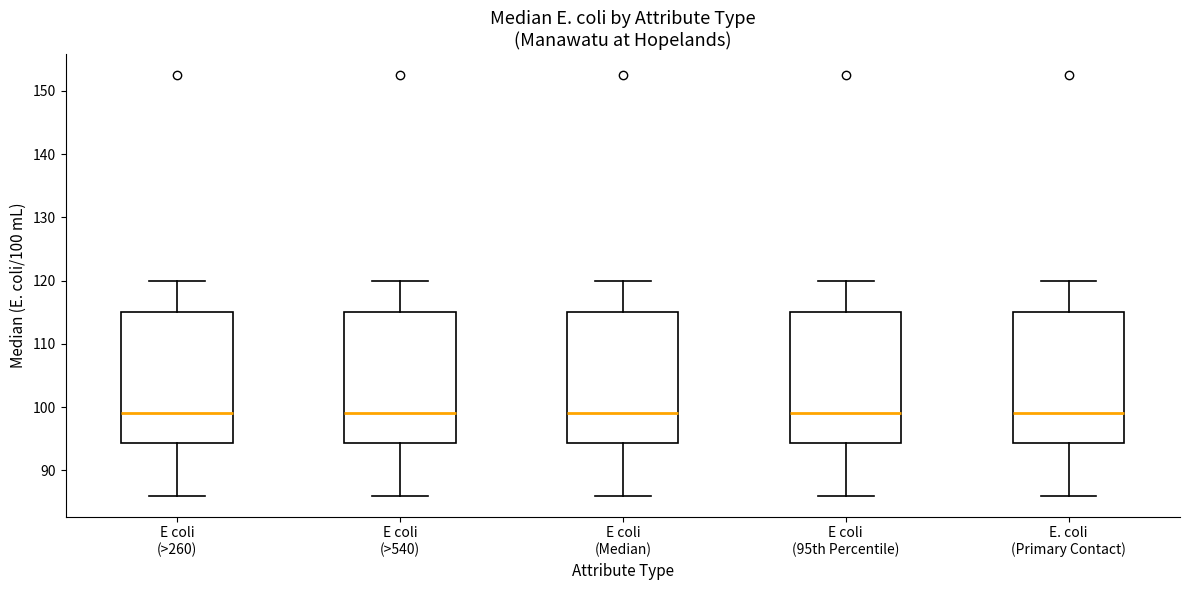

Reading left to right, read every box against the y-axis: the position of its median line, the range the box covers, and the ends of its whiskers. The values are not printed on the chart, so give them approximately, as read against the axis.

E coli (>260): median 99, box 94 to 115, whiskers 86 to 120
E coli (>540): median 99, box 94 to 115, whiskers 86 to 120
E coli (Median): median 99, box 94 to 115, whiskers 86 to 120
E coli (95th Percentile): median 99, box 94 to 115, whiskers 86 to 120
E. coli (Primary Contact): median 99, box 94 to 115, whiskers 86 to 120